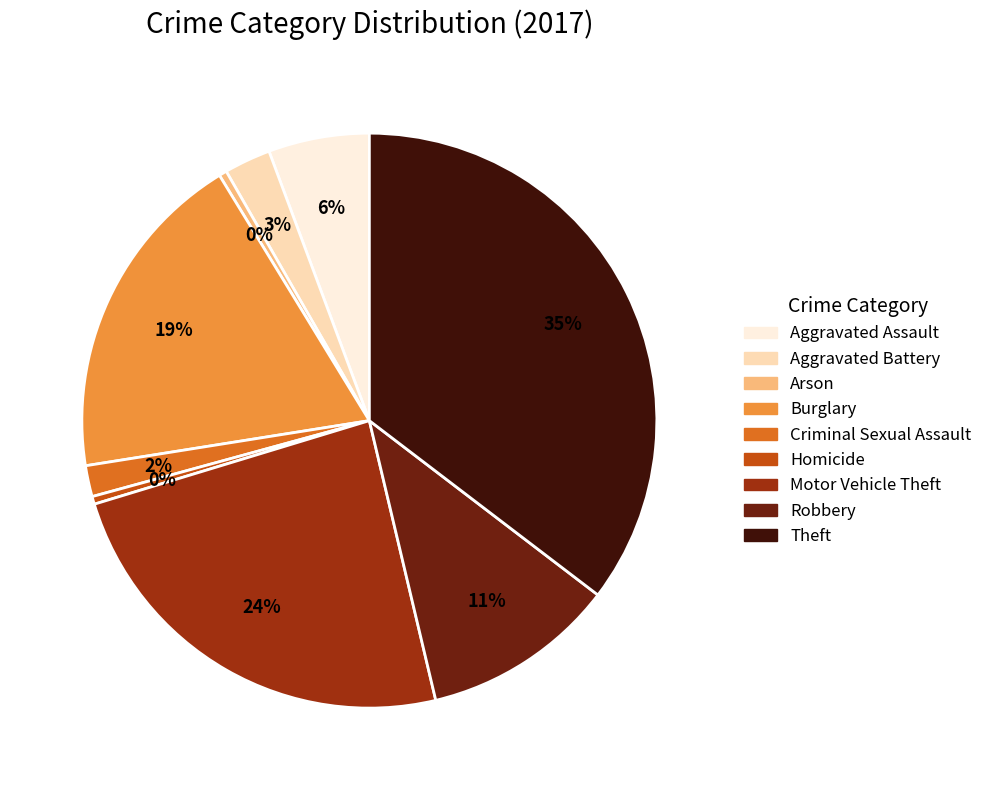

To the nearest percent, what percentage of the pie is Burglary?

19%